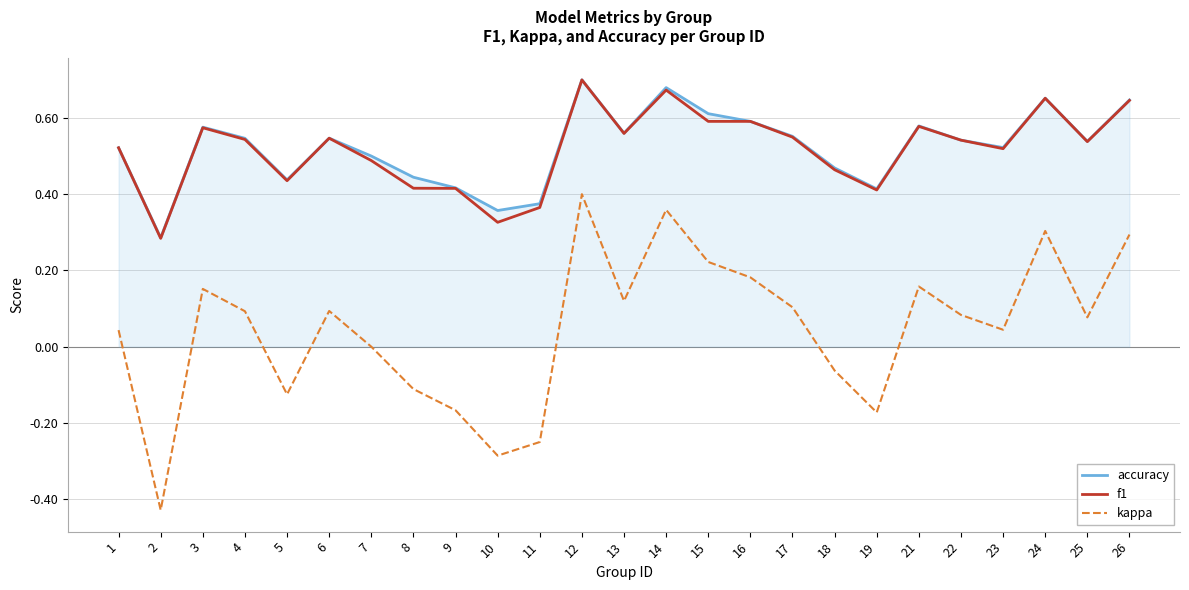

What are all the series names shown in the legend?

accuracy, f1, kappa